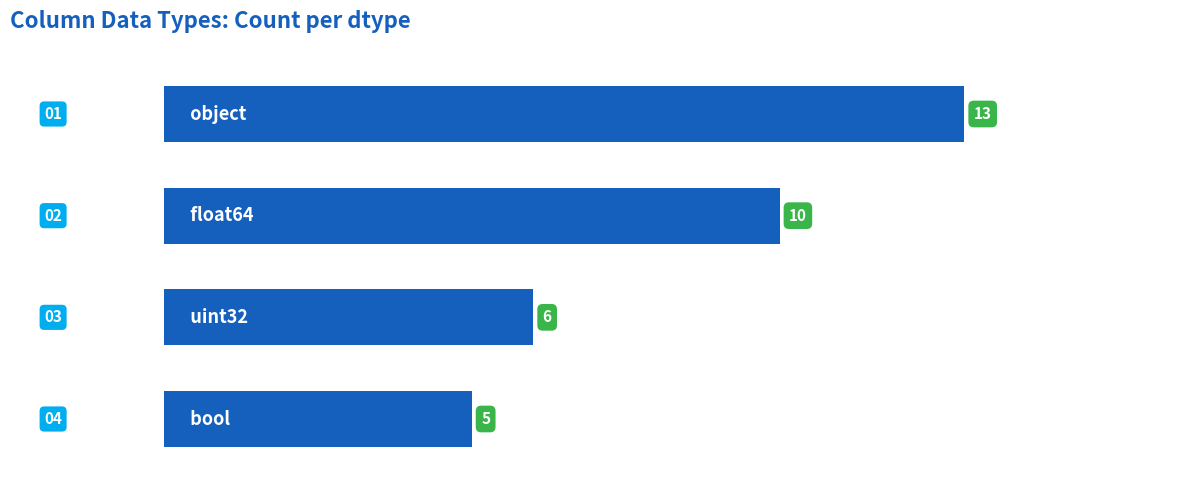

What is the value of the 3rd bar from the top?

6